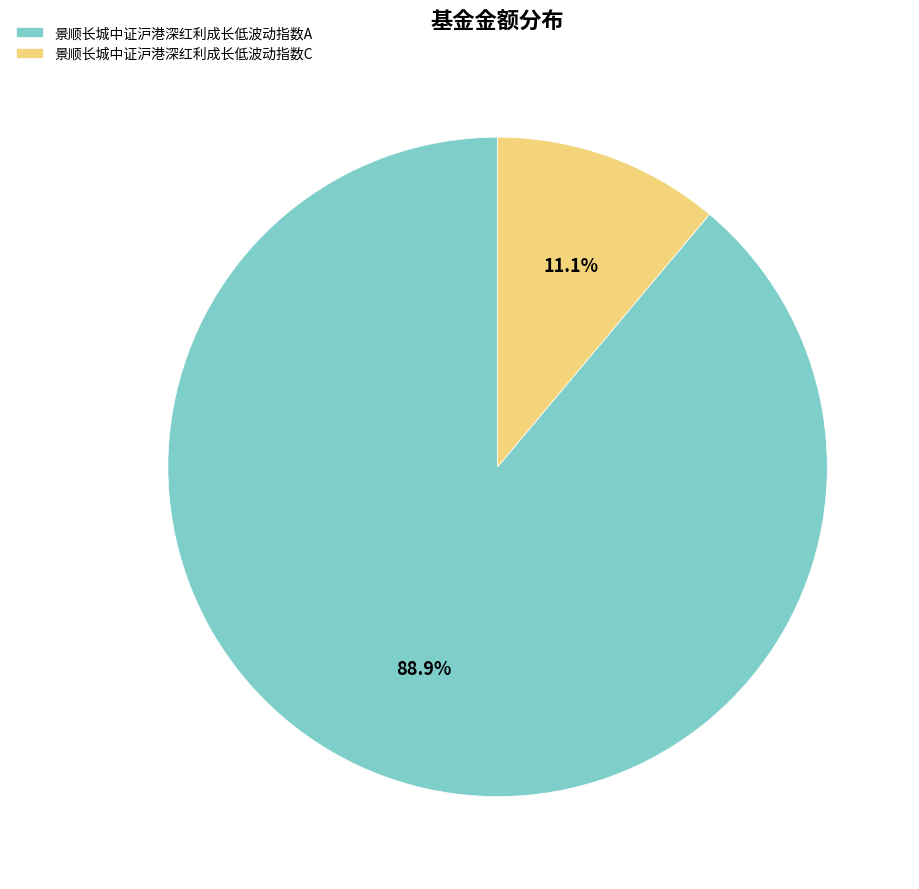

Count the number of slices in the pie.

2